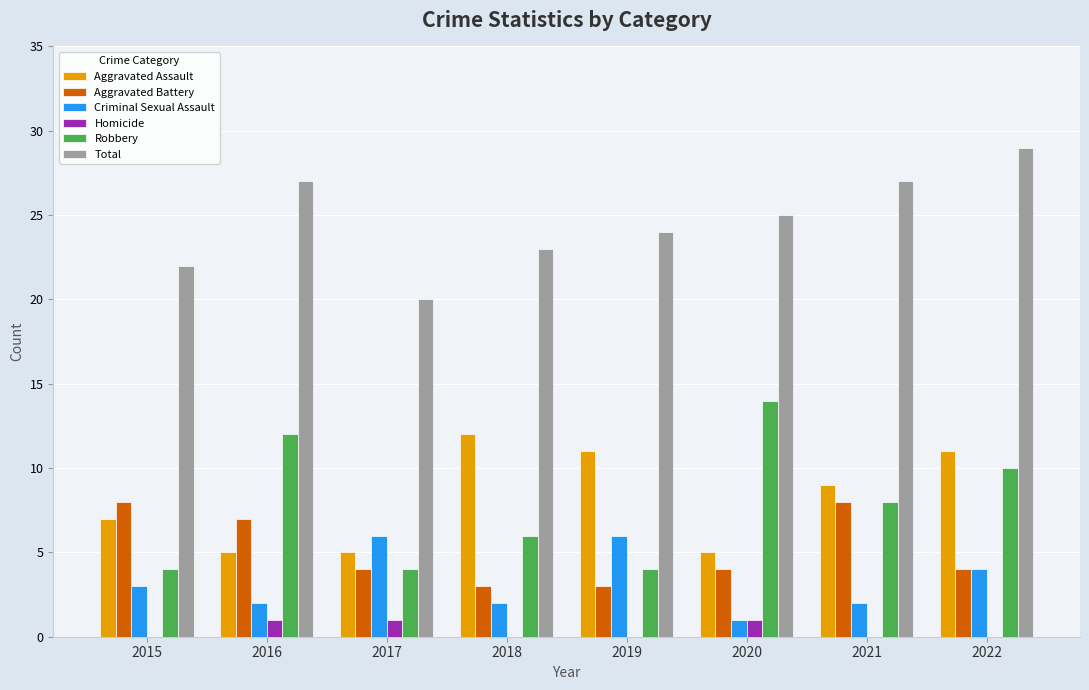

What is the maximum value shown in the chart?

29